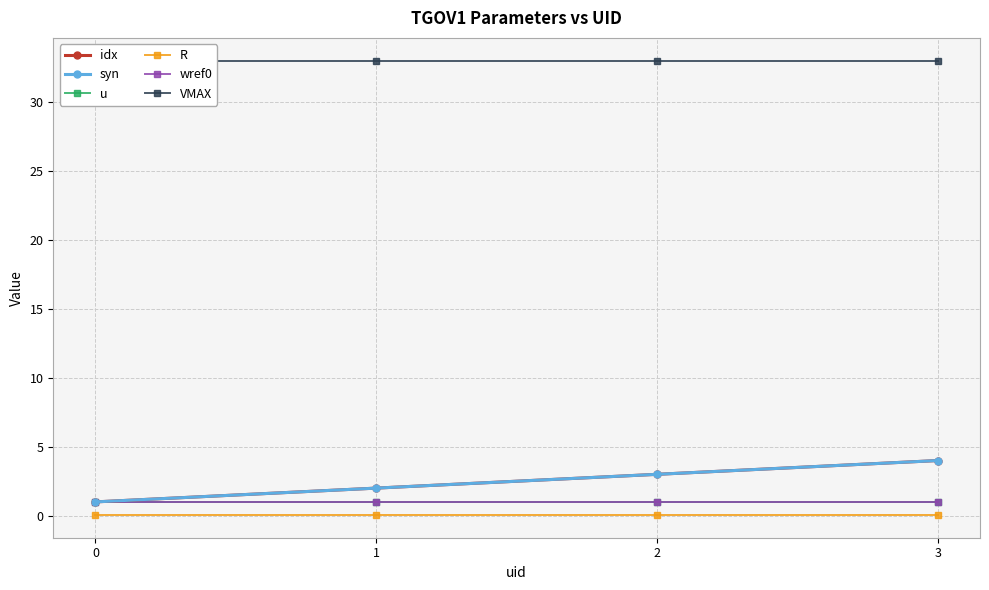

What is the highest value of the syn series?

4.0